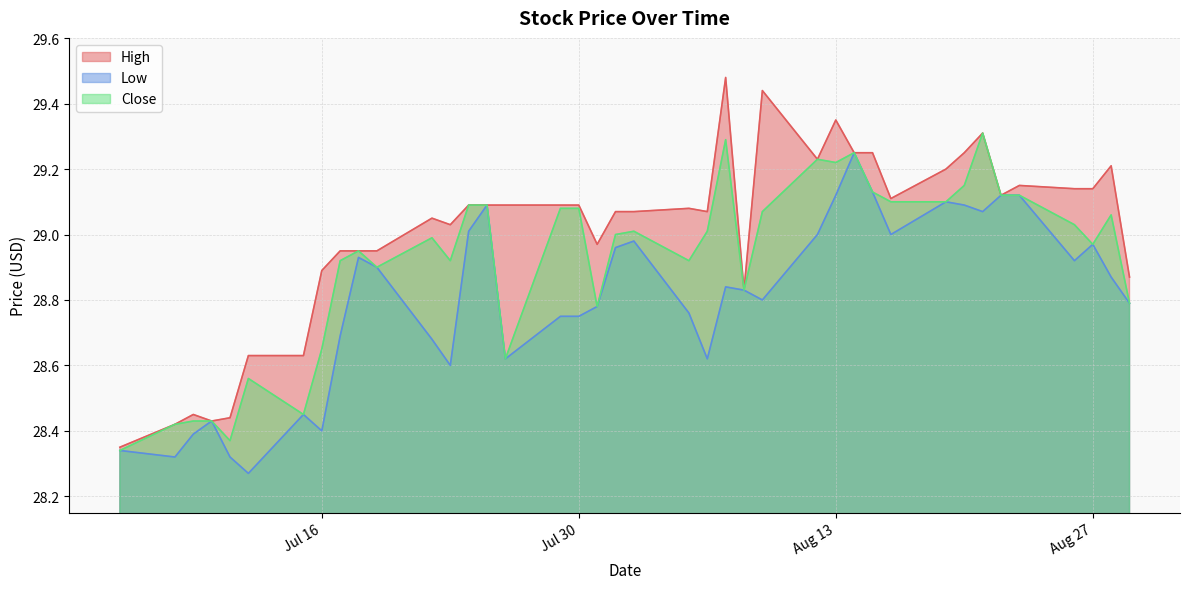

How many data points in Close are above 29?

20